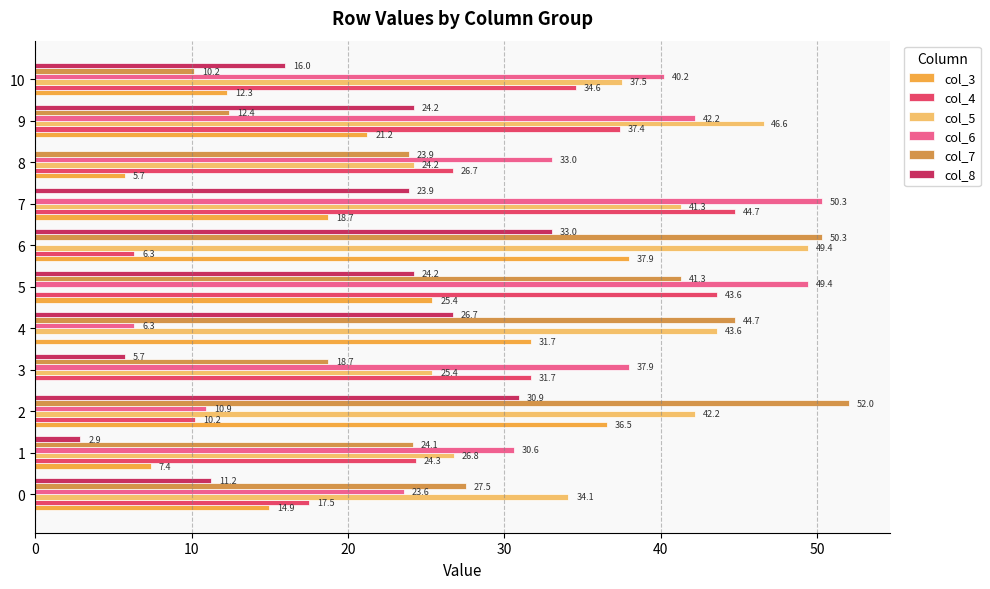

Reading left to right, transcribe all the data shown in this chart.

col_3: 14.9	7.4	36.5	0.0	31.7	25.4	37.9	18.7	5.7	21.2	12.3
col_4: 17.5	24.3	10.2	31.7	0.0	43.6	6.3	44.7	26.7	37.4	34.6
col_5: 34.1	26.8	42.2	25.4	43.6	0.0	49.4	41.3	24.2	46.6	37.5
col_6: 23.6	30.6	10.9	37.9	6.3	49.4	0.0	50.3	33.0	42.2	40.2
col_7: 27.5	24.1	52.0	18.7	44.7	41.3	50.3	0.0	23.9	12.4	10.2
col_8: 11.2	2.9	30.9	5.7	26.7	24.2	33.0	23.9	0.0	24.2	16.0